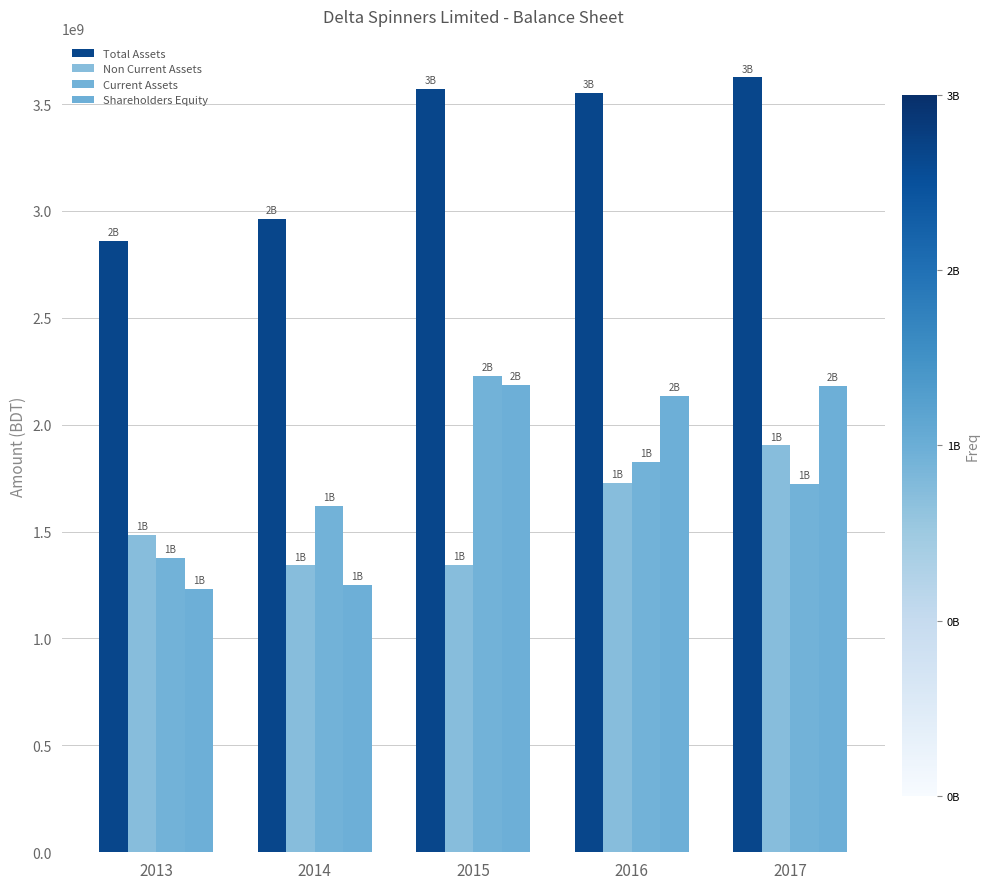

True or false: Total Assets has a value of 3624408256 at 2017.

True